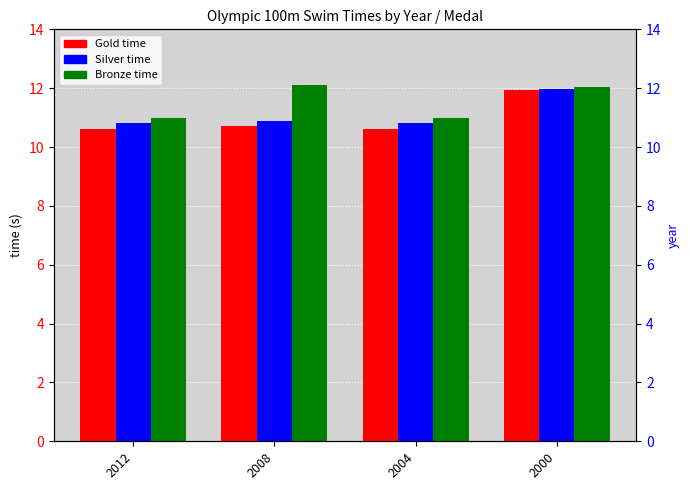

Does the chart contain any negative values?

No